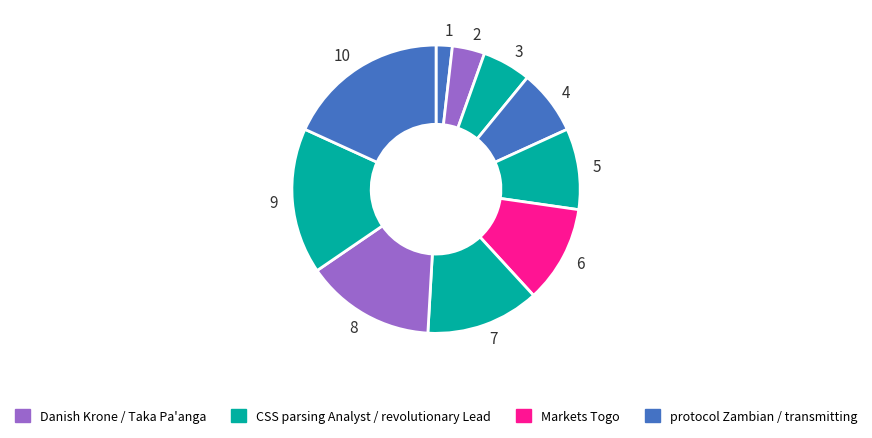

Count the number of slices in the pie.

10